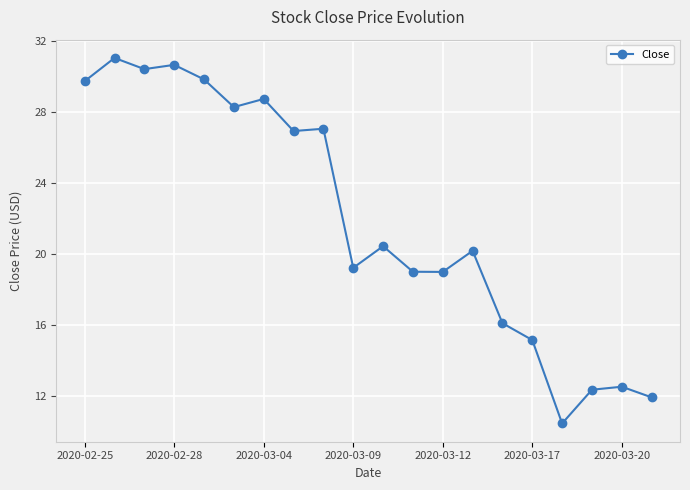

True or false: there are more than 1 points higher than both neighbors.

True